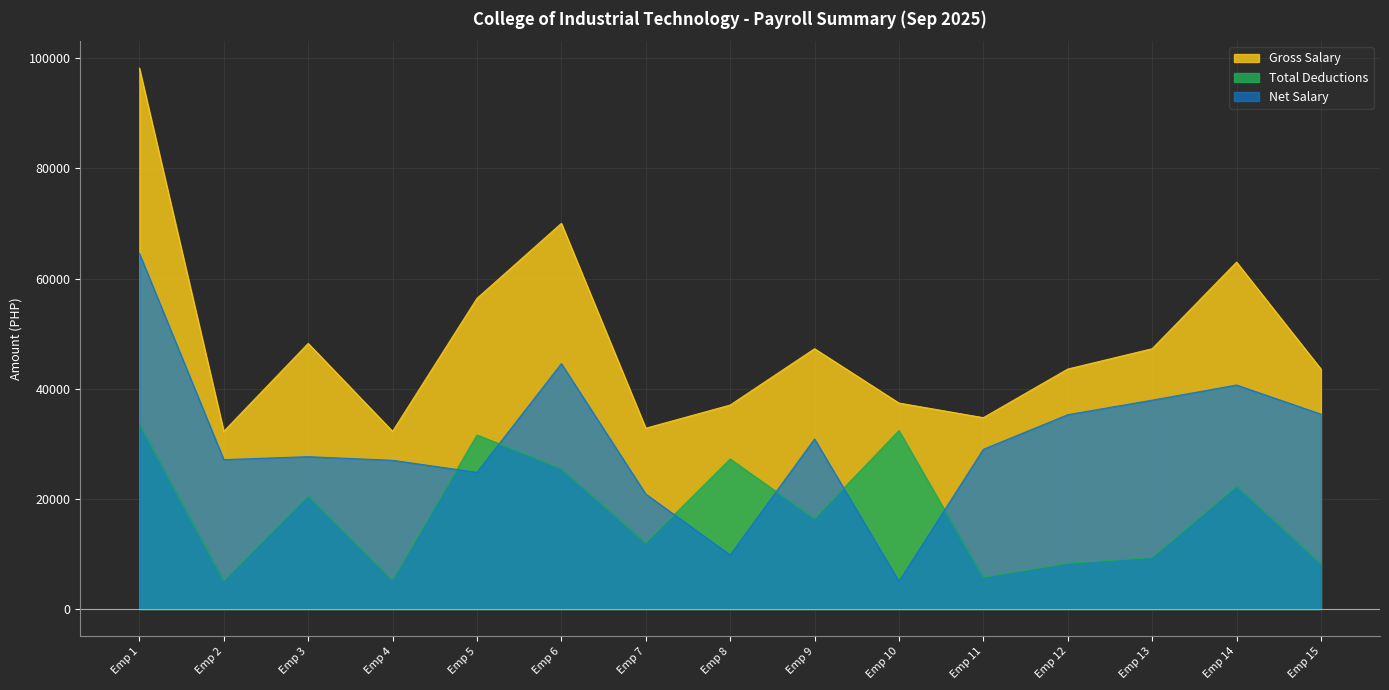

List the series in order of their peak value, highest first.

Gross Salary, Net Salary, Total Deductions